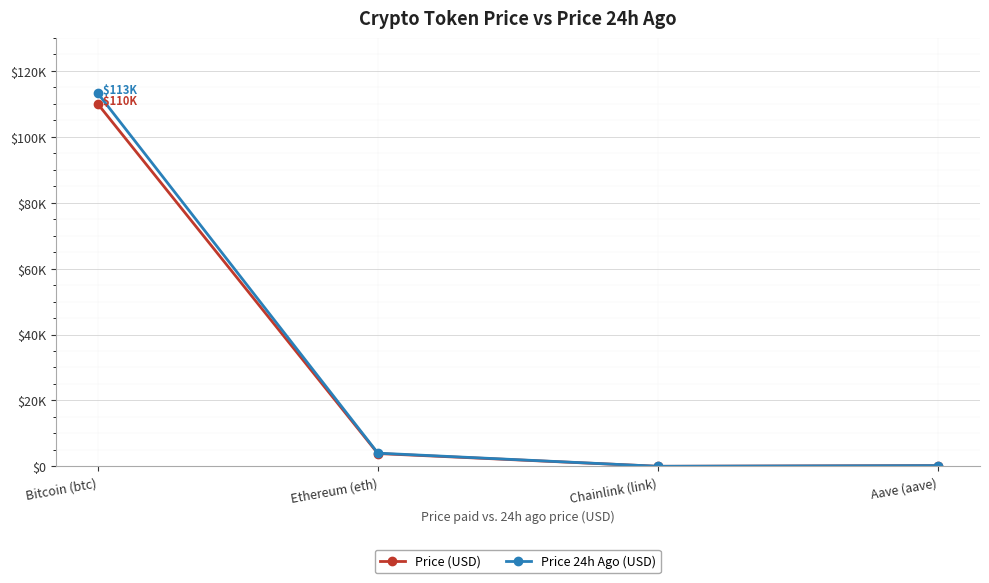

What is the spread (max minus min) of values at Chainlink (link)?

0.4